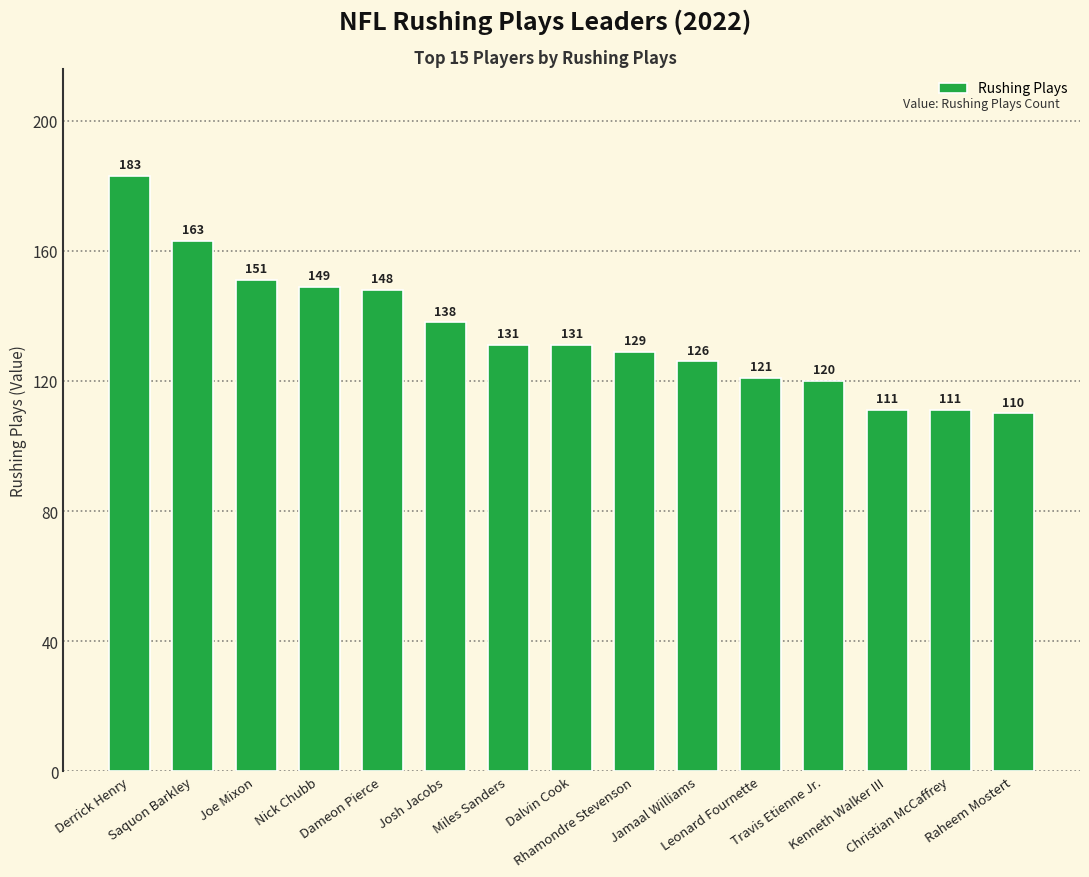

What is the difference between the second highest and minimum values?

53